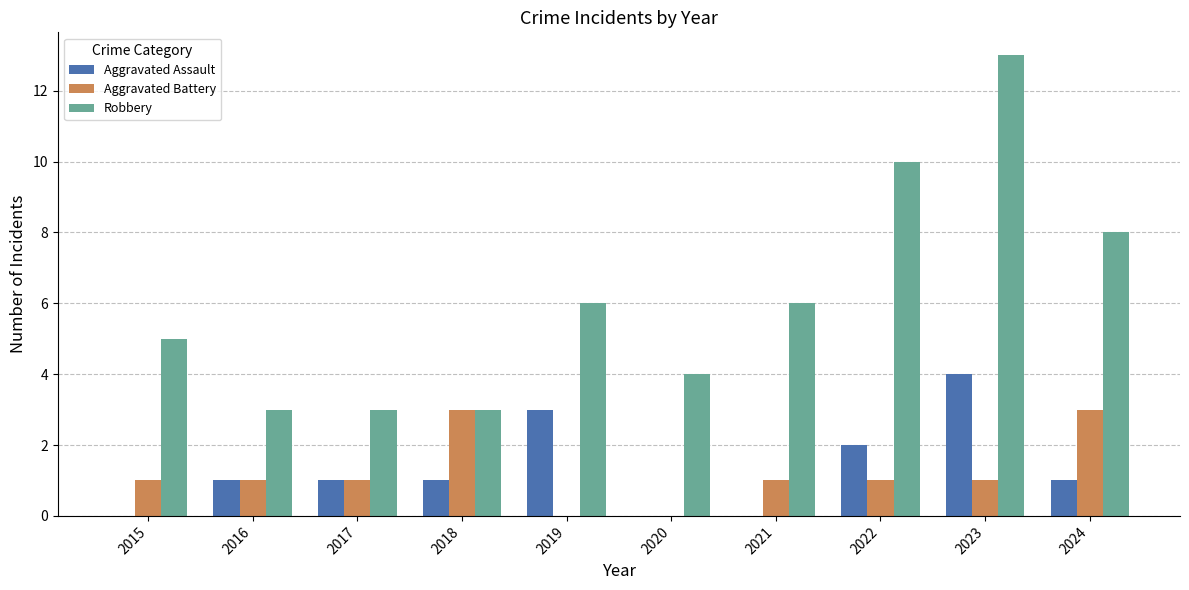

What is the sum of all Robbery values?

61